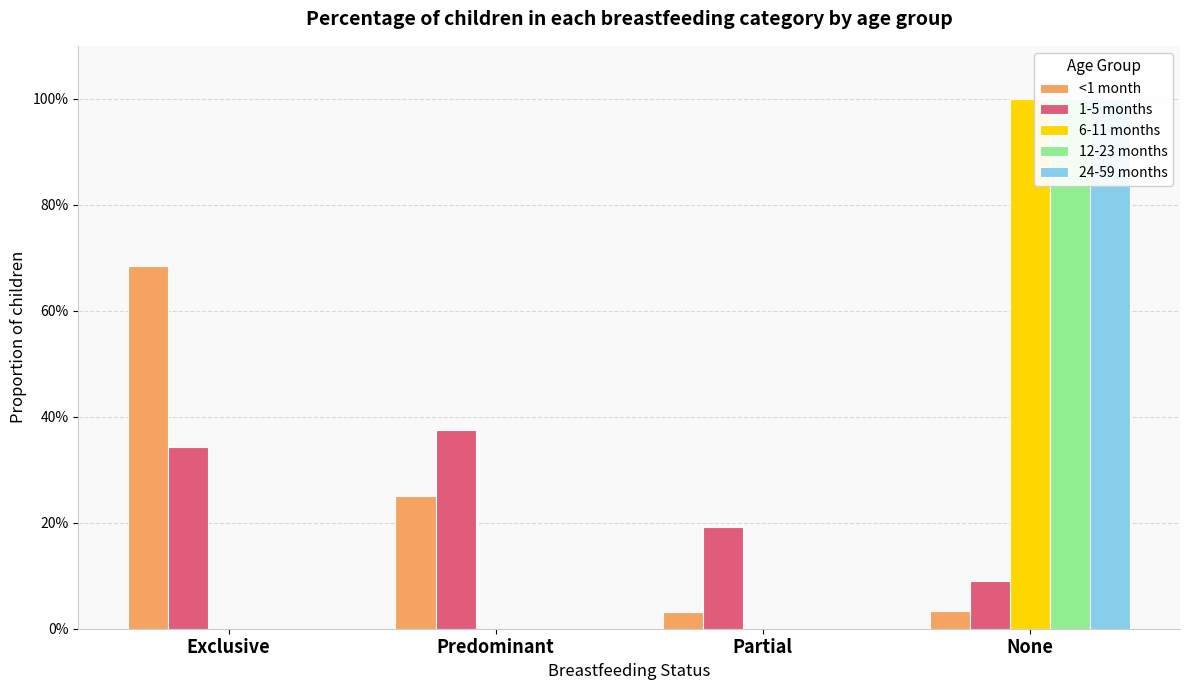

List the series in order of their peak value, highest first.

6-11 months, 12-23 months, 24-59 months, <1 month, 1-5 months